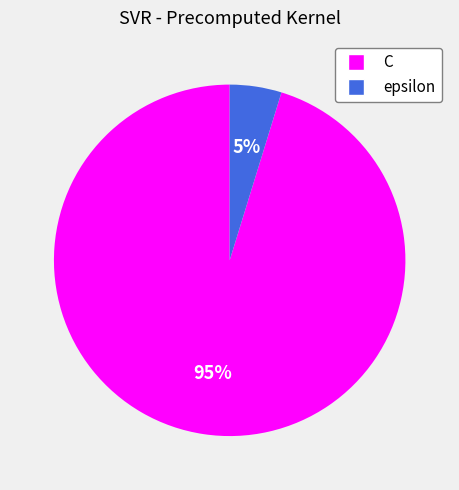

The C slice represents 95% of the pie. True or false?

True